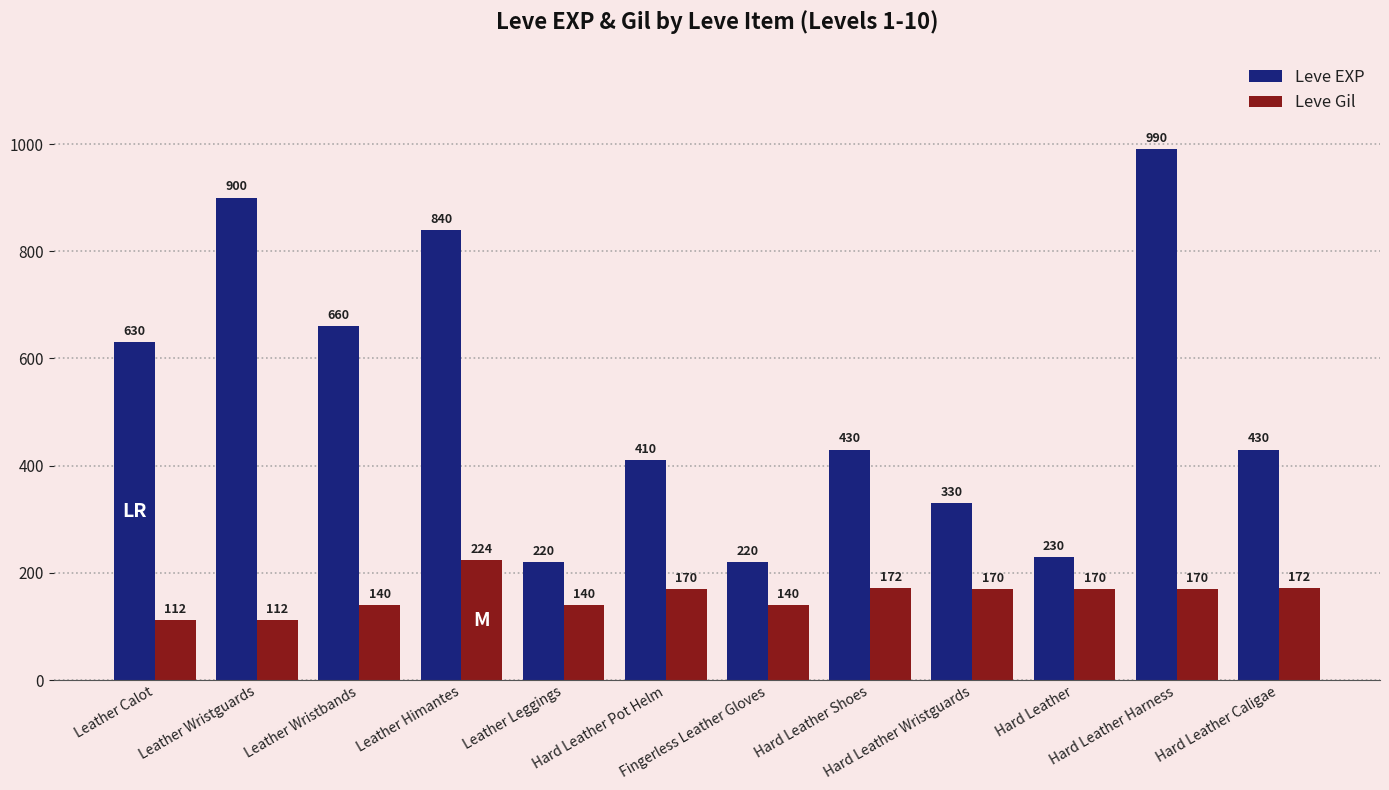

How many data points in Leve Gil are less than 170?

5